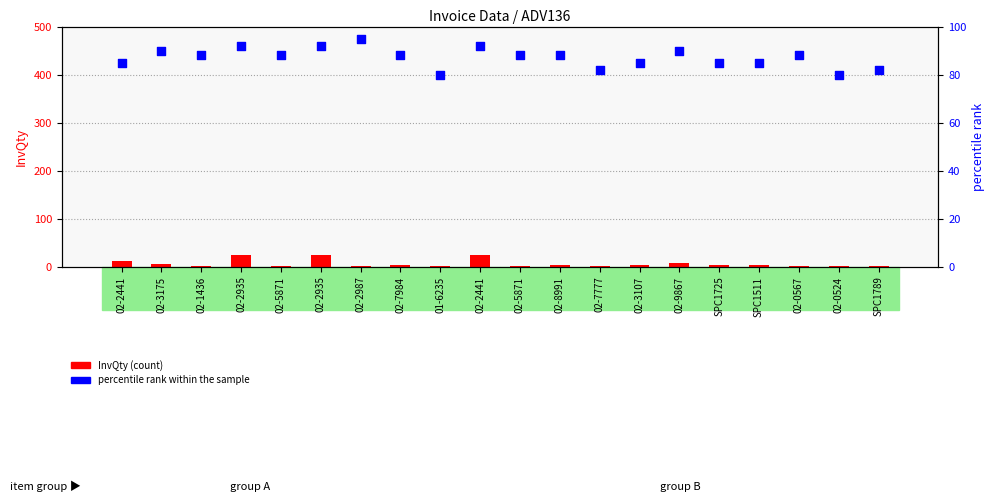

Which series contains the highest Y value?

percentile rank within the sample